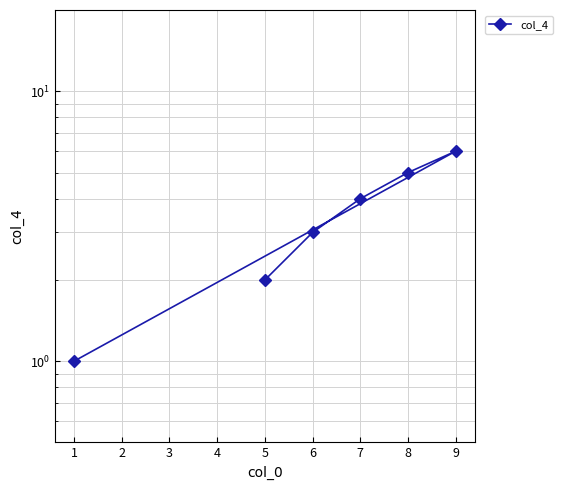

How many interior local peaks (higher than both neighbors) does the data have?

1